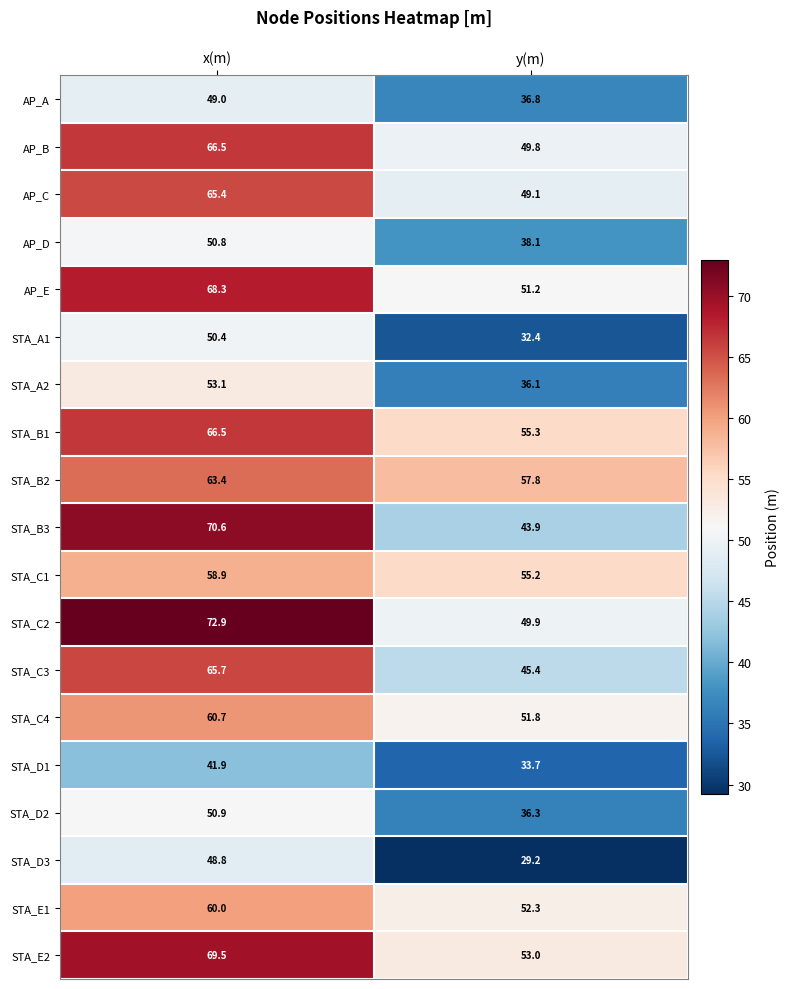

At how many categories does at least one series exceed 64?

1